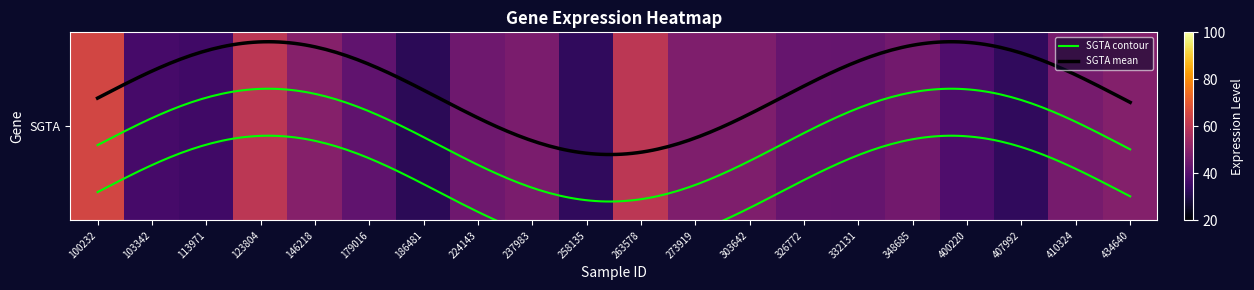

Approximately how many times larger is the value at 410324 compared to 237983?

1.0